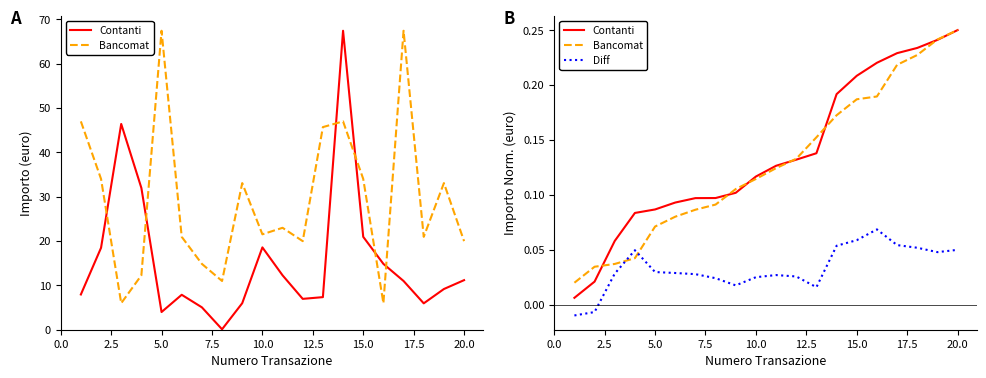

What is the difference between the second highest and minimum values in the Diff series?

0.1